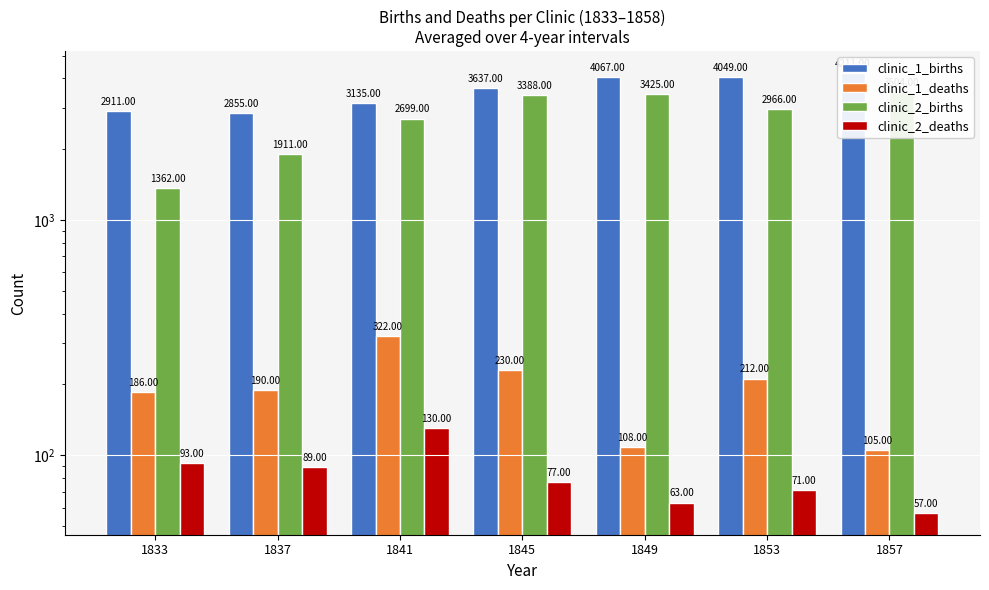

The value of clinic_2_births at 1845 is 5100. True or false?

False